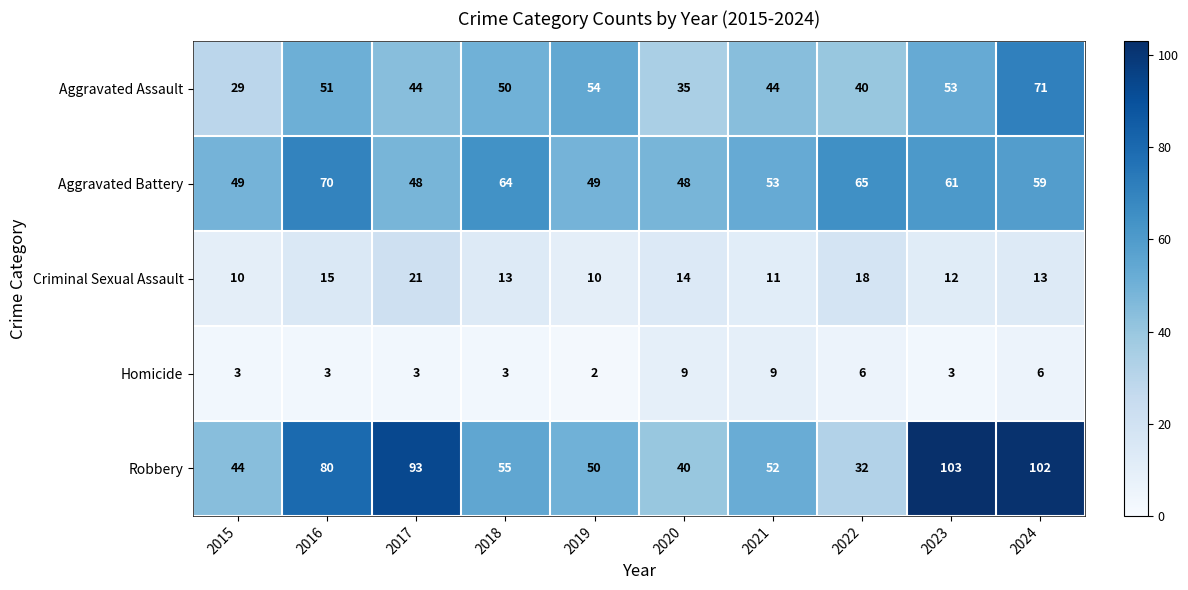

How many data points in Aggravated Battery are less than 59?

5